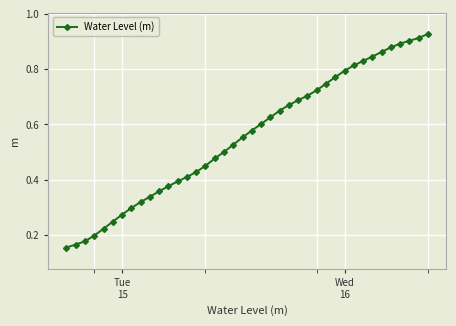

What is the sum of all values?

22.3